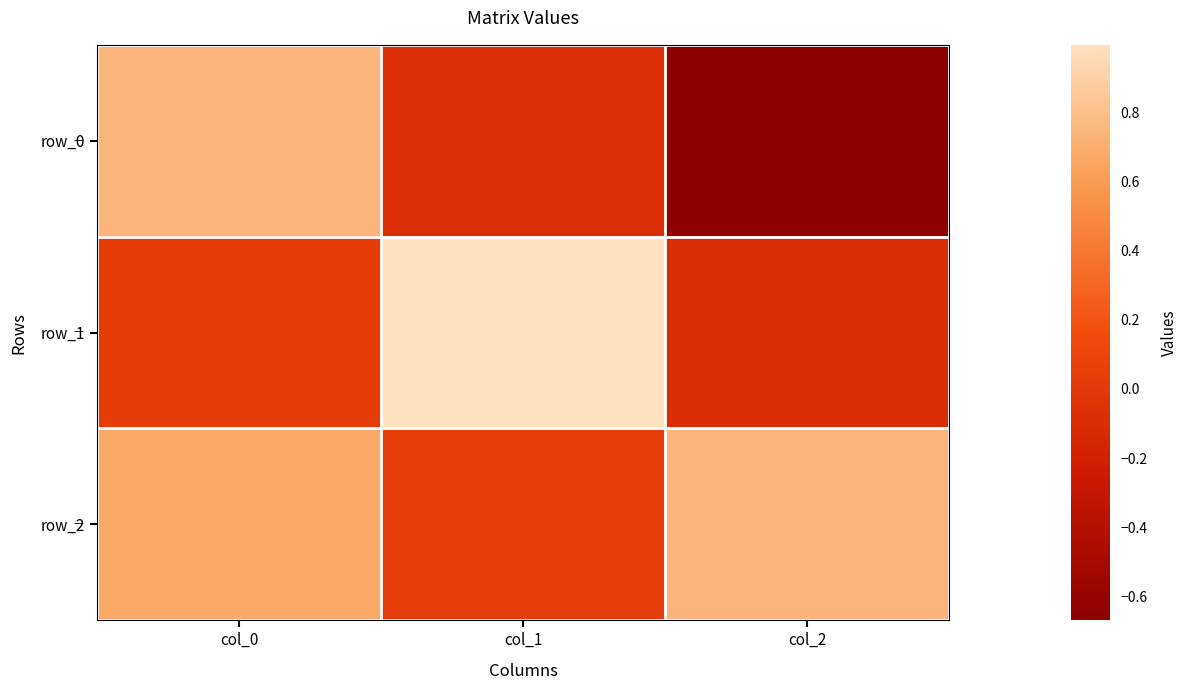

At how many categories does at least one series exceed 0?

3